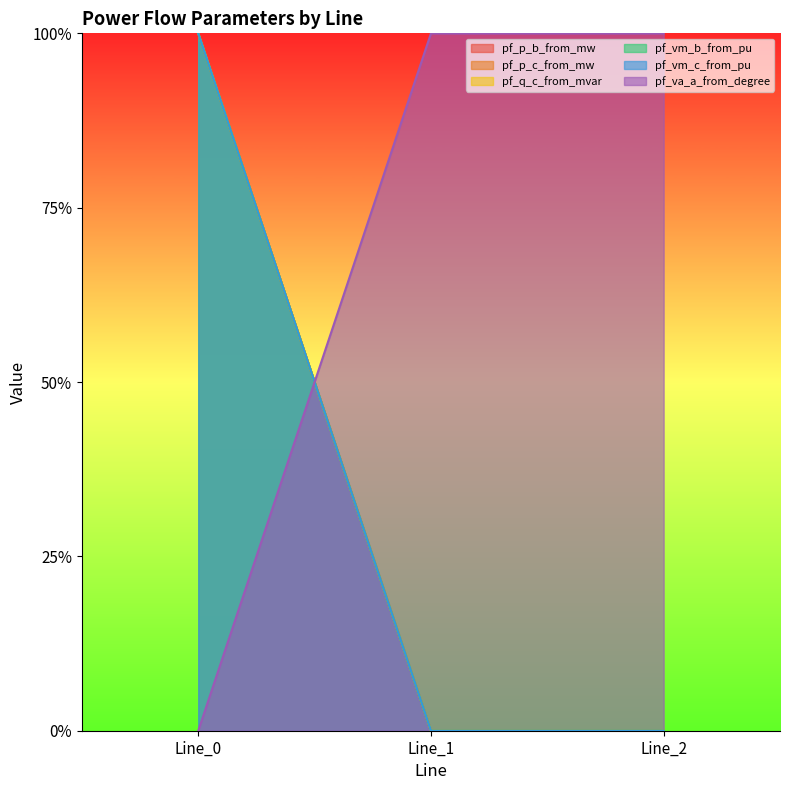

Between Line_1 and Line_0, which is larger?

Line_0